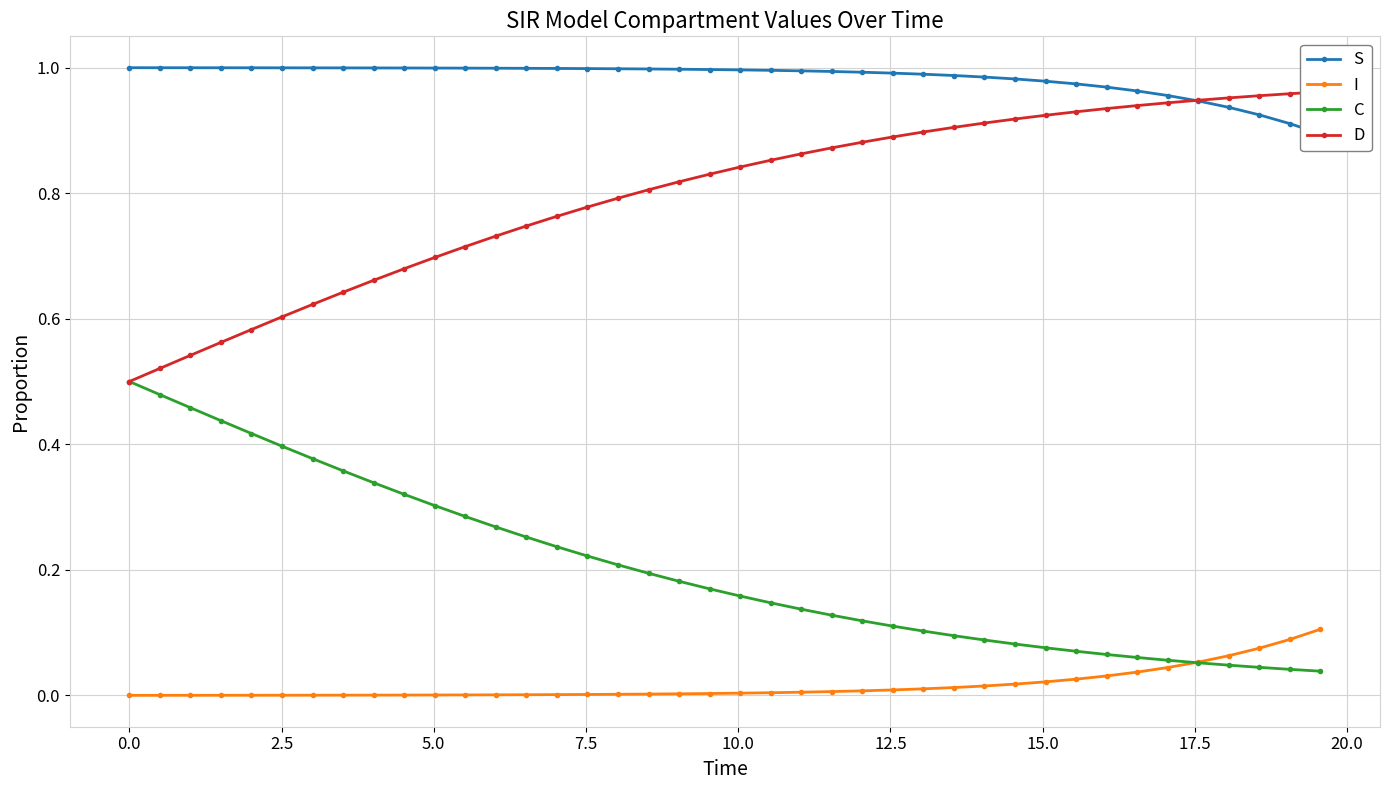

True or false: S and D intersect in this chart.

True